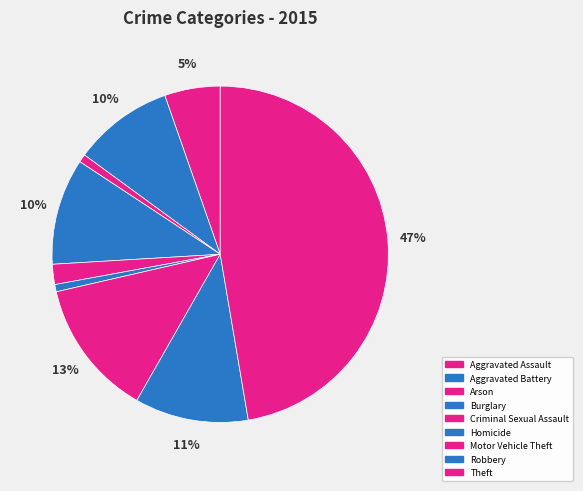

What is the smallest slice in the pie chart?

Homicide